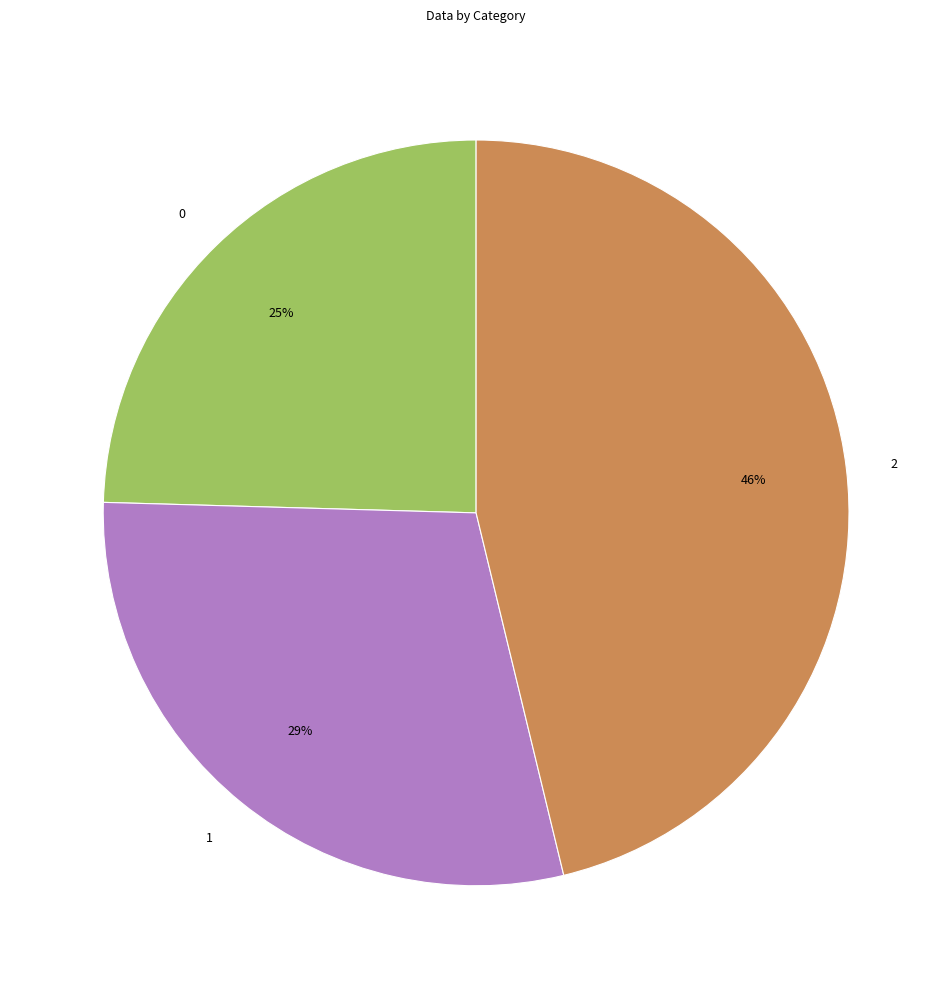

Which slice is the largest?

2